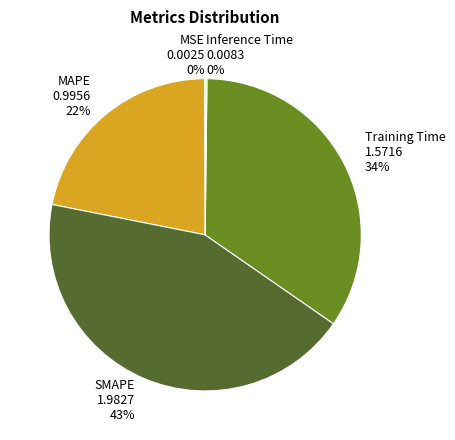

Does SMAPE account for over 50% of the chart?

No